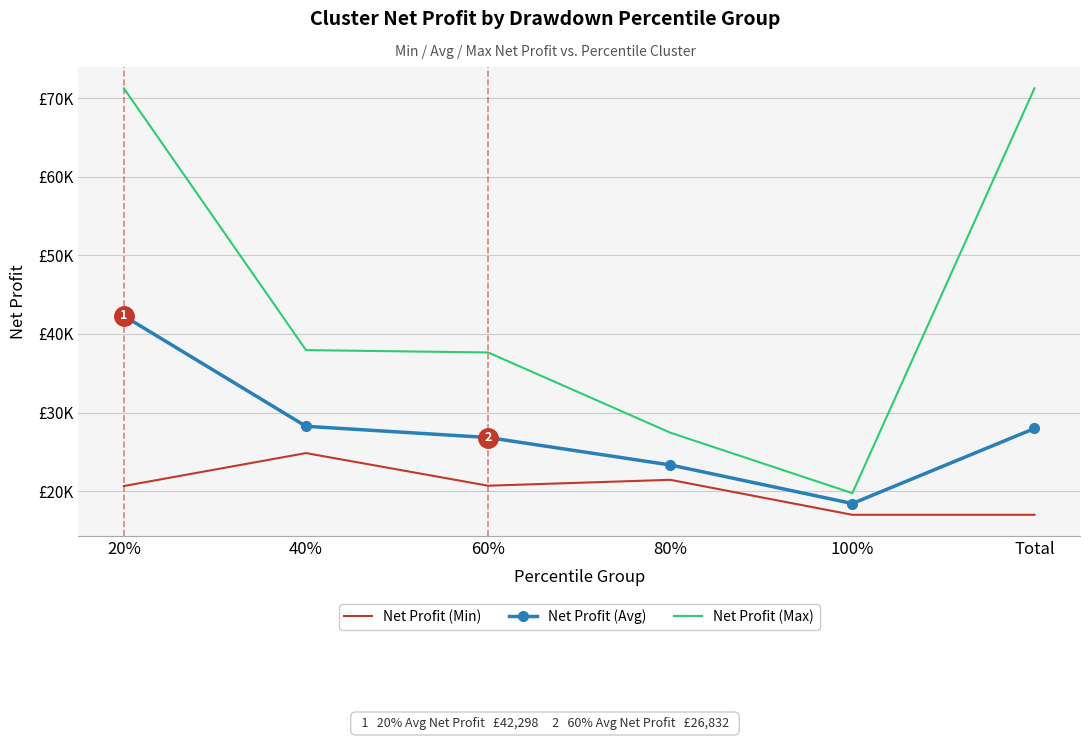

Which series has the largest total across all categories?

Net Profit (Max)